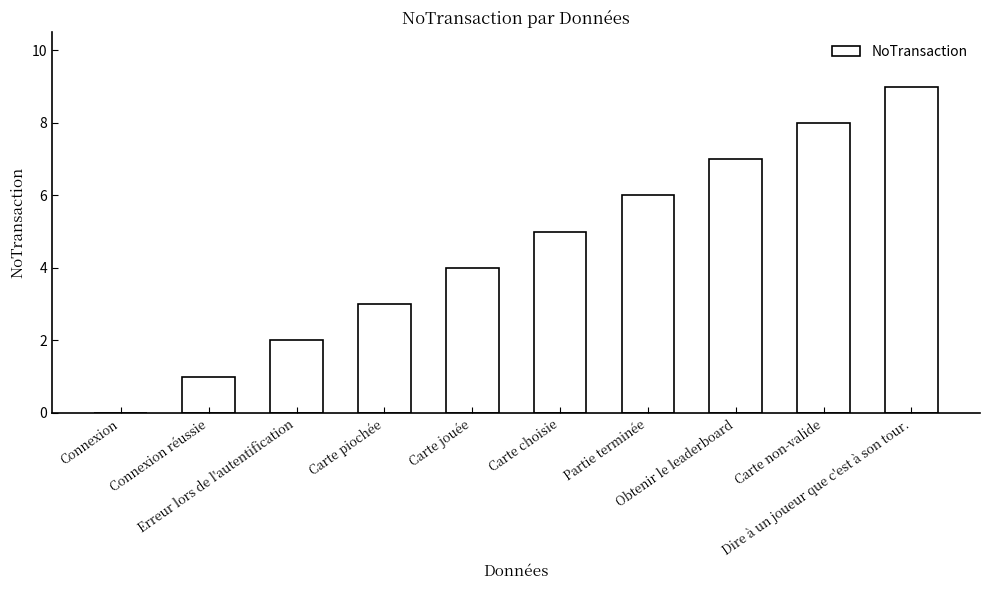

What is the maximum value shown in the chart?

9